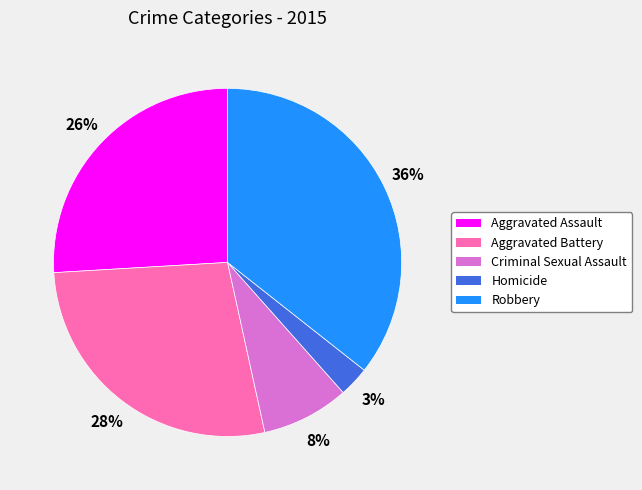

Combined, do Robbery and Criminal Sexual Assault account for over 50%?

No